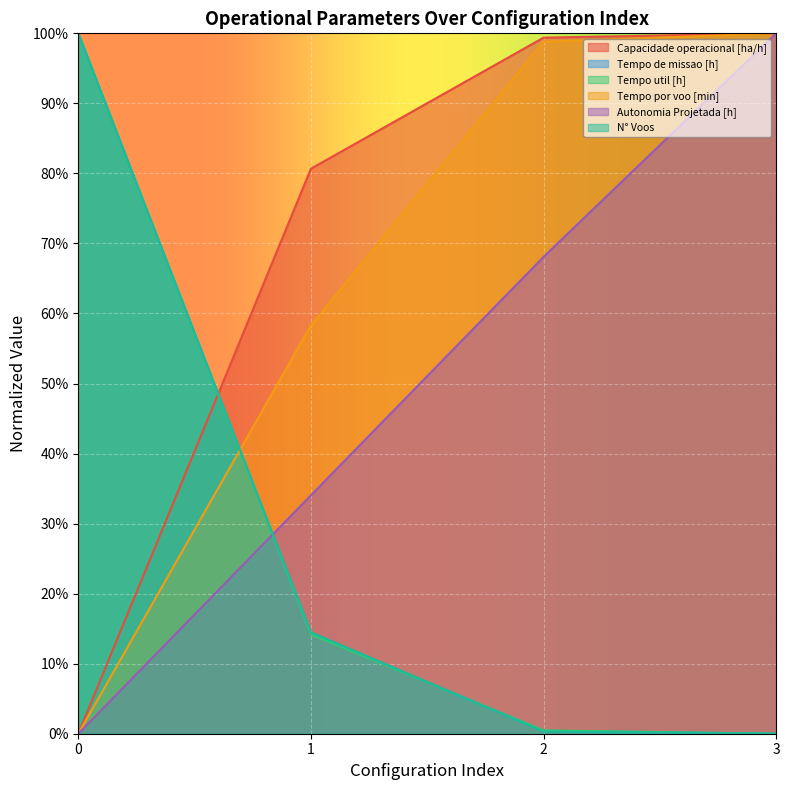

Reading left to right, what are all the values shown in this chart?

Capacidade operacional [ha/h]: 0.0	0.8	1.0	1.0
Tempo de missao [h]: 1.0	0.1	0.0	0.0
Tempo util [h]: 1.0	0.1	0.0	0.0
Tempo por voo [min]: 0.0	0.6	1.0	1.0
Autonomia Projetada [h]: 0.0	0.3	0.7	1.0
N° Voos: 1.0	0.1	0.0	0.0